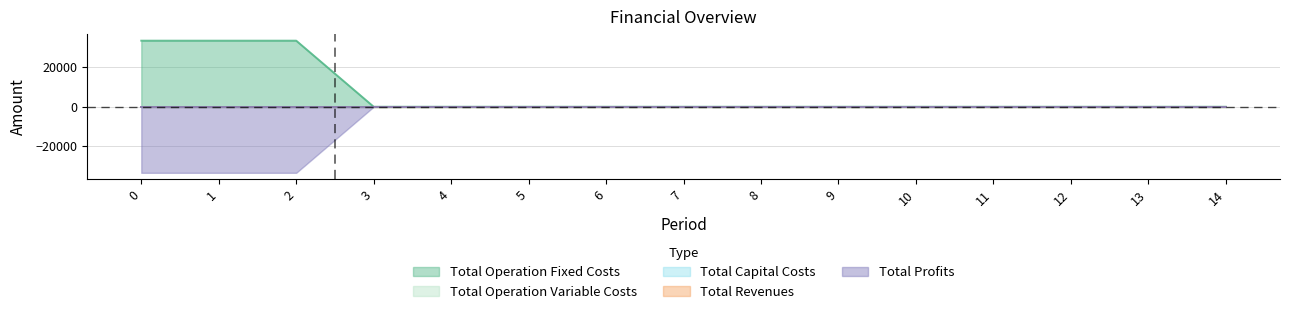

The value of Total Revenues at 7 is 0.0. True or false?

True